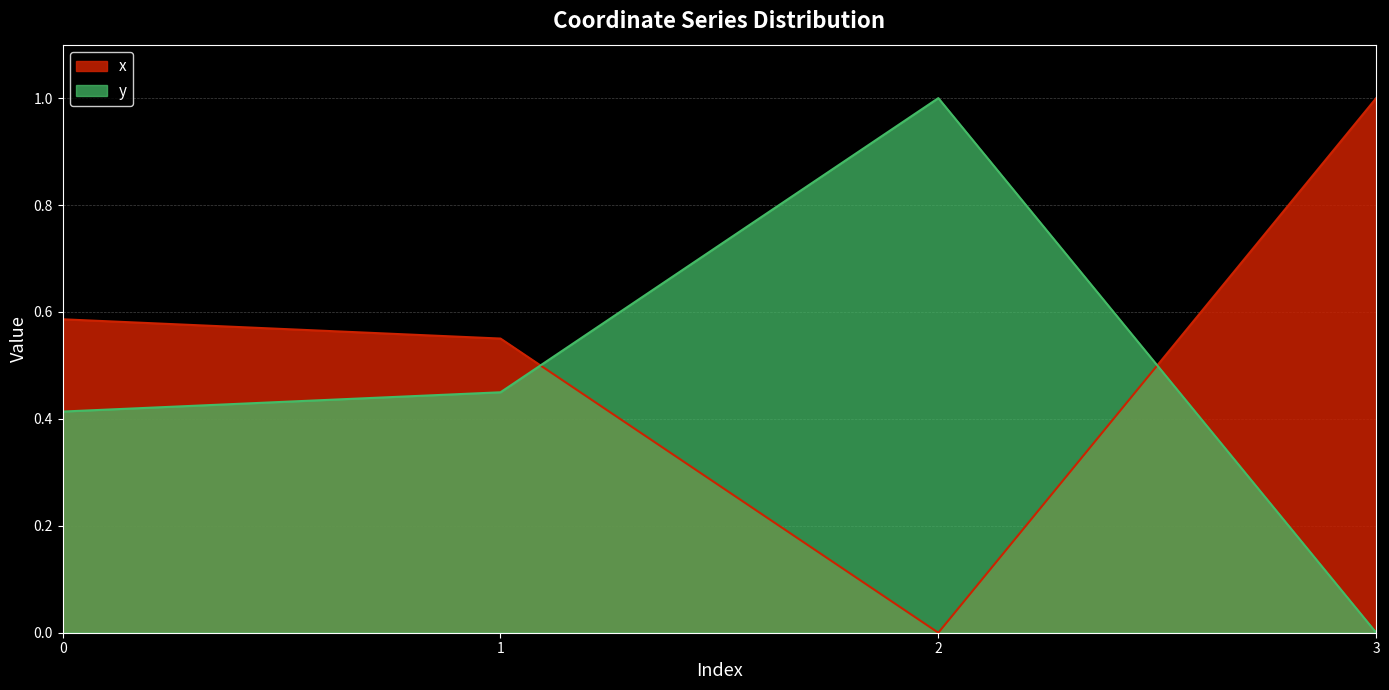

Does the chart have visible grid lines?

Yes